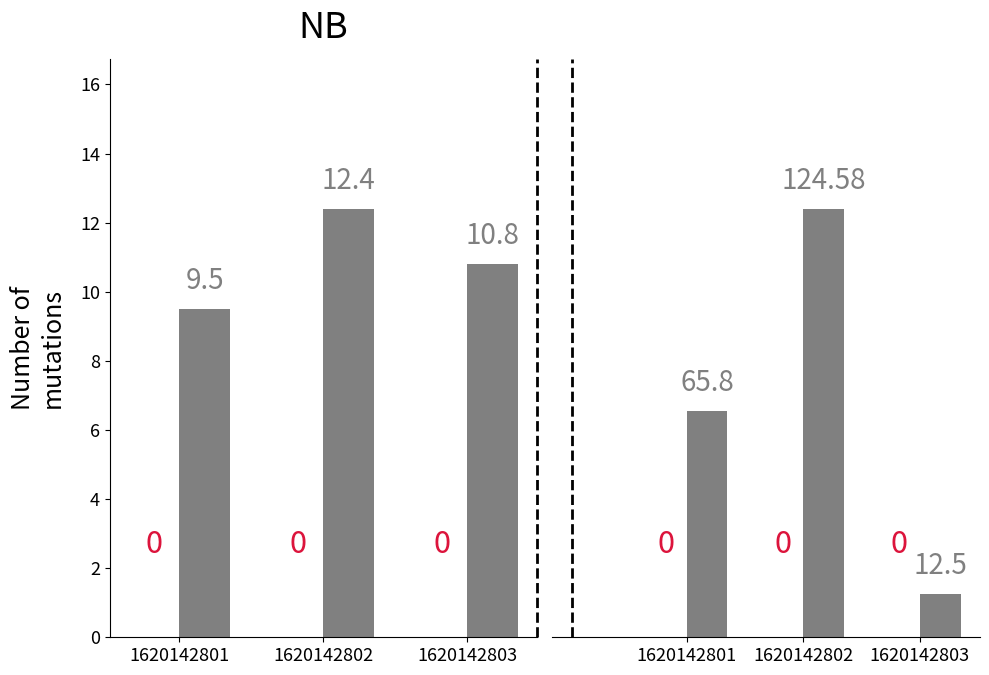

Which has a higher value, 1620142803 or 1620142801?

1620142803